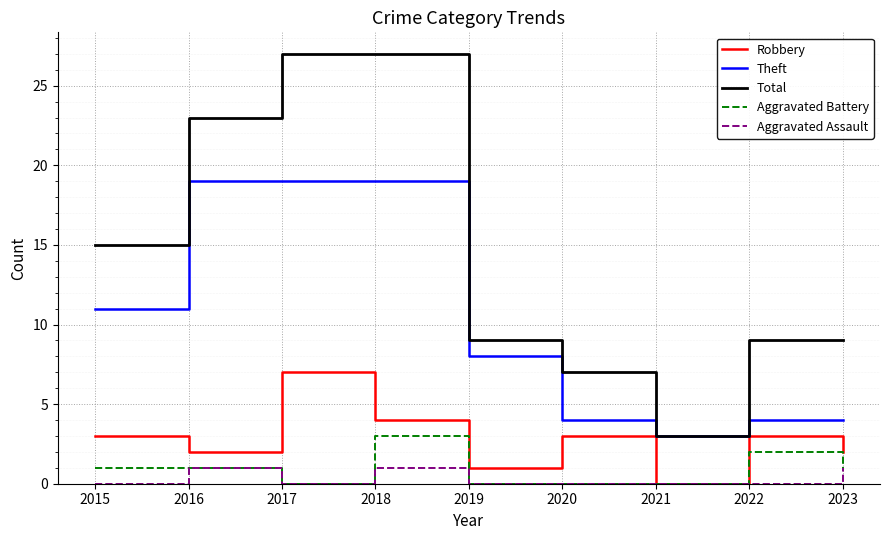

Reading right to left, list all the values displayed in this chart.

Robbery: 2023=2	2022=3	2021=0	2020=3	2019=1	2018=4	2017=7	2016=2	2015=3
Theft: 2023=4	2022=4	2021=3	2020=4	2019=8	2018=19	2017=19	2016=19	2015=11
Total: 2023=9	2022=9	2021=3	2020=7	2019=9	2018=27	2017=27	2016=23	2015=15
Aggravated Battery: 2023=1	2022=2	2021=0	2020=0	2019=0	2018=3	2017=0	2016=1	2015=1
Aggravated Assault: 2023=1	2022=0	2021=0	2020=0	2019=0	2018=1	2017=0	2016=1	2015=0